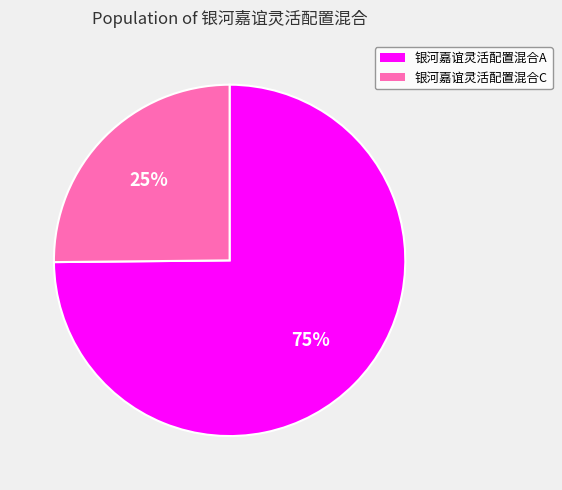

To the nearest percent, what portion does 银河嘉谊灵活配置混合C represent?

25%